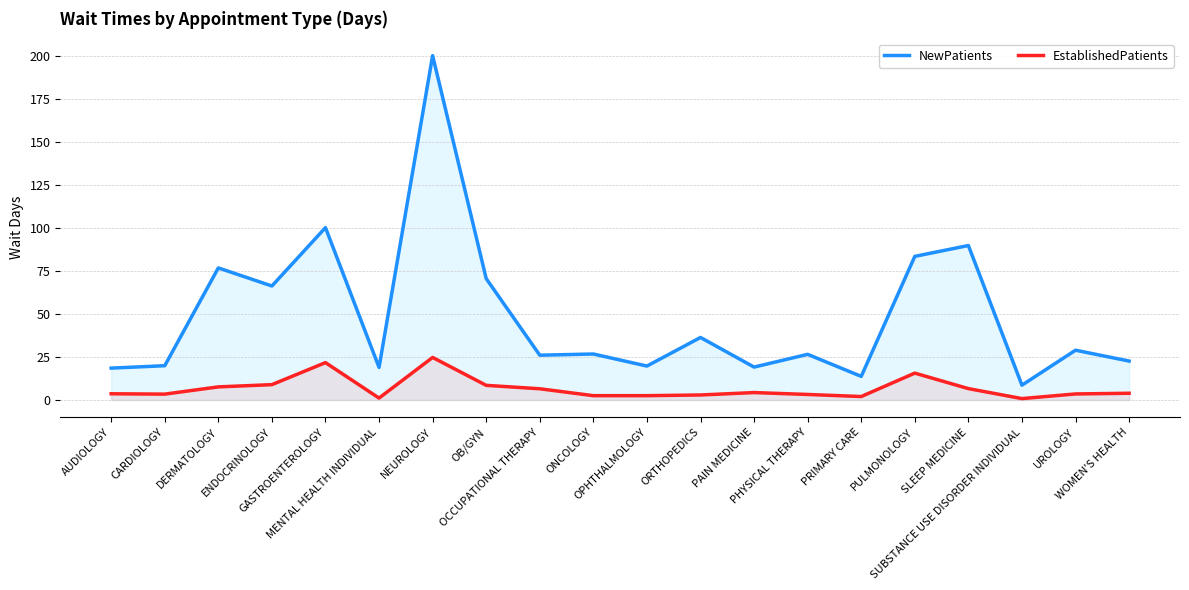

What is the label of the 6th point from the left?

MENTAL HEALTH INDIVIDUAL